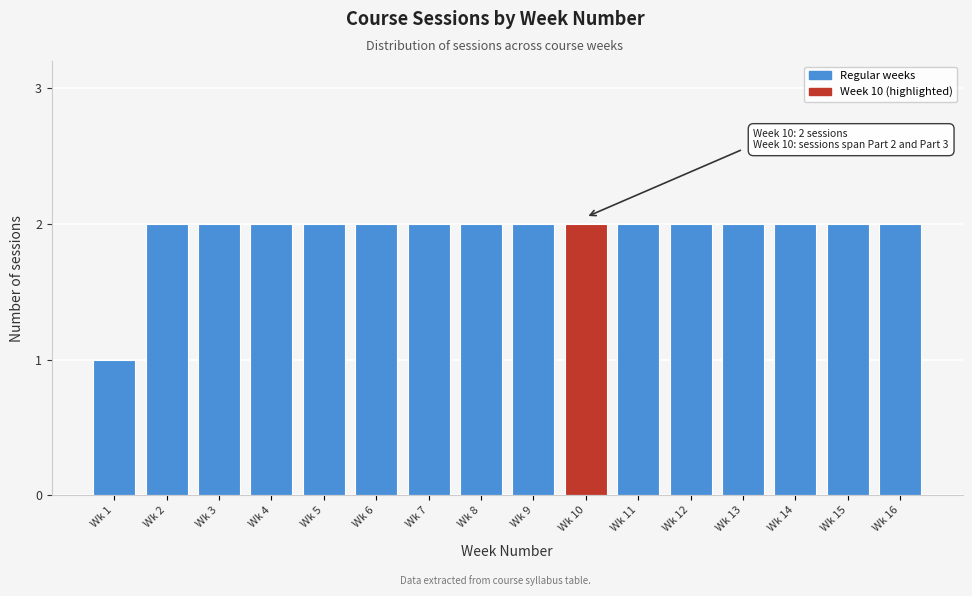

Reading right to left, what are all the values shown in this chart?

Wk 16=2	Wk 15=2	Wk 14=2	Wk 13=2	Wk 12=2	Wk 11=2	Wk 10=2	Wk 9=2	Wk 8=2	Wk 7=2	Wk 6=2	Wk 5=2	Wk 4=2	Wk 3=2	Wk 2=2	Wk 1=1